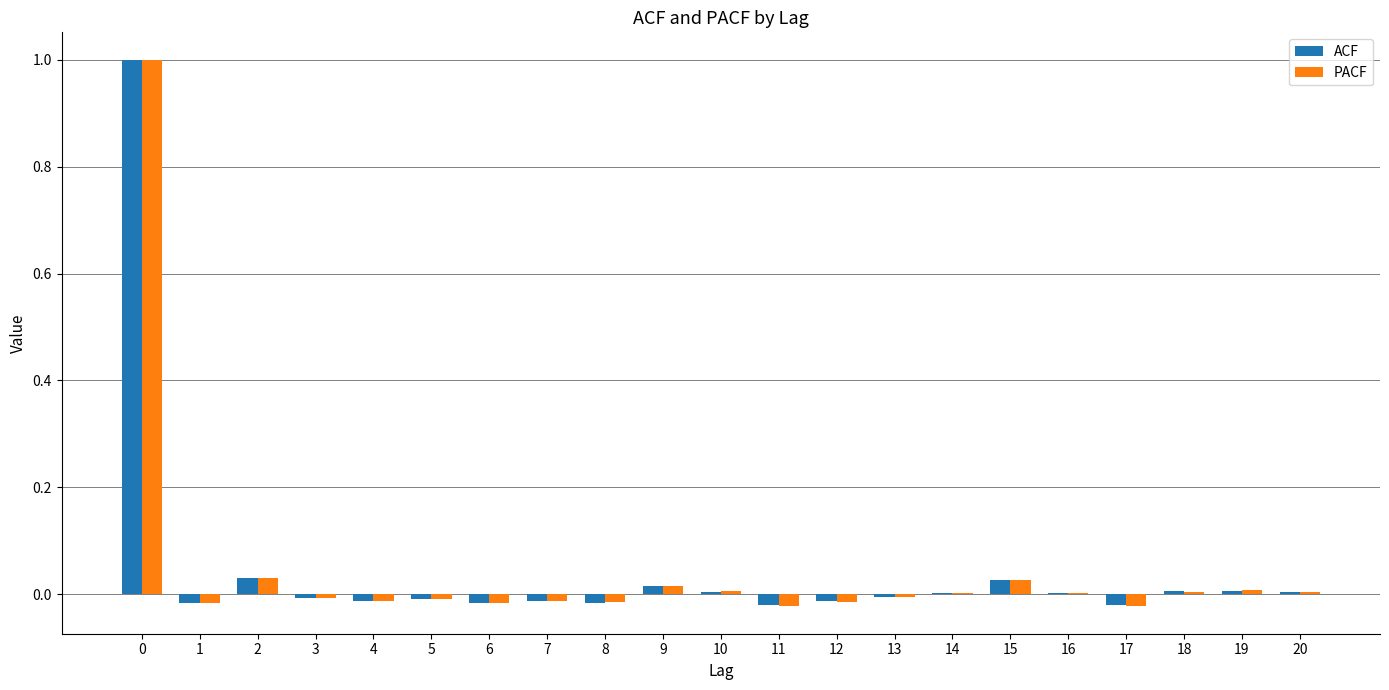

The PACF series shows -0.0 at 4. True or false?

True